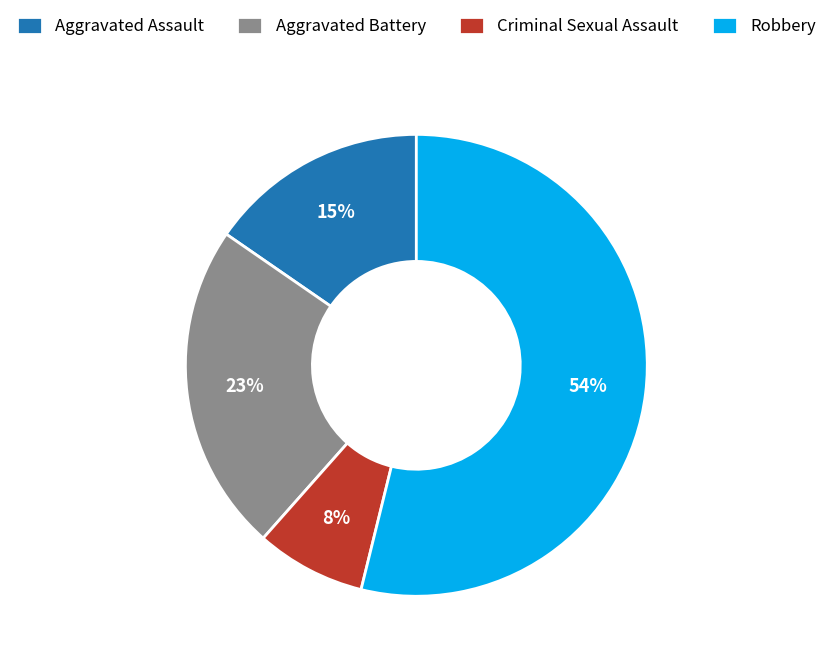

How many slices are in this pie chart?

4